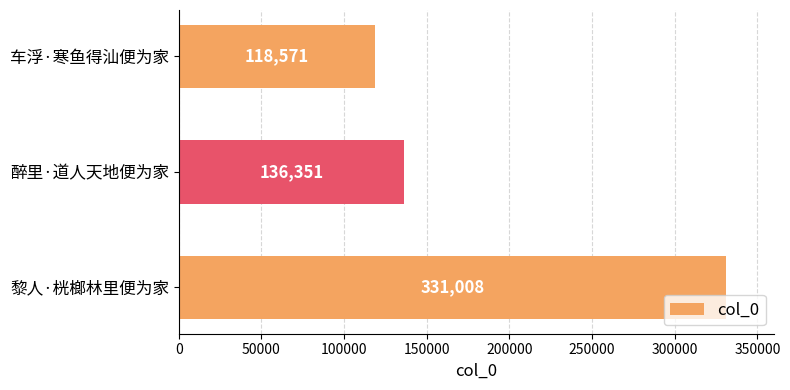

Between 醉里·道人天地便为家 and 车浮·寒鱼得汕便为家, which is larger?

醉里·道人天地便为家